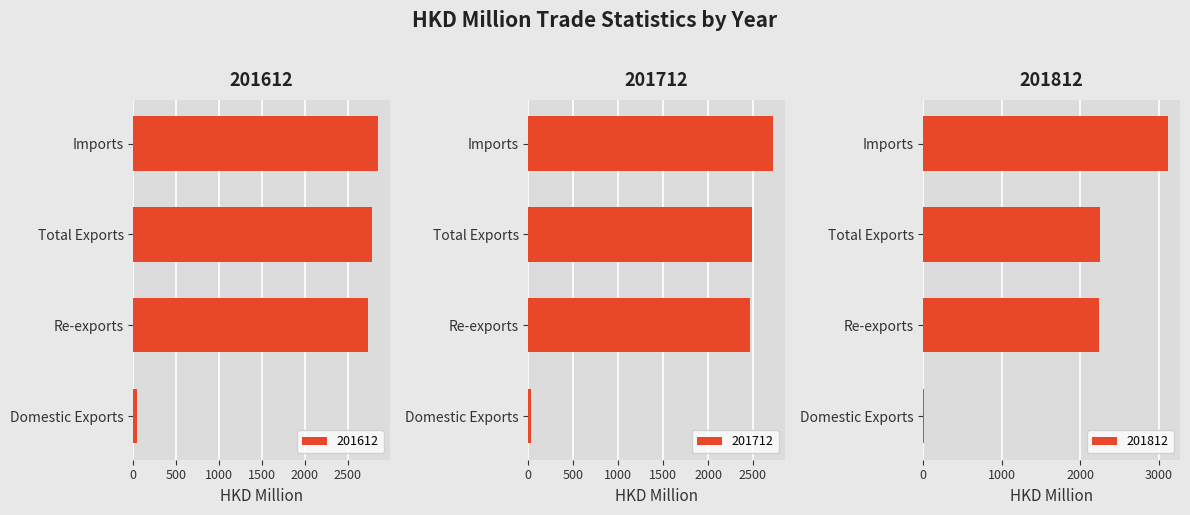

Rank the series at Total Exports from highest to lowest value.

201612, 201712, 201812